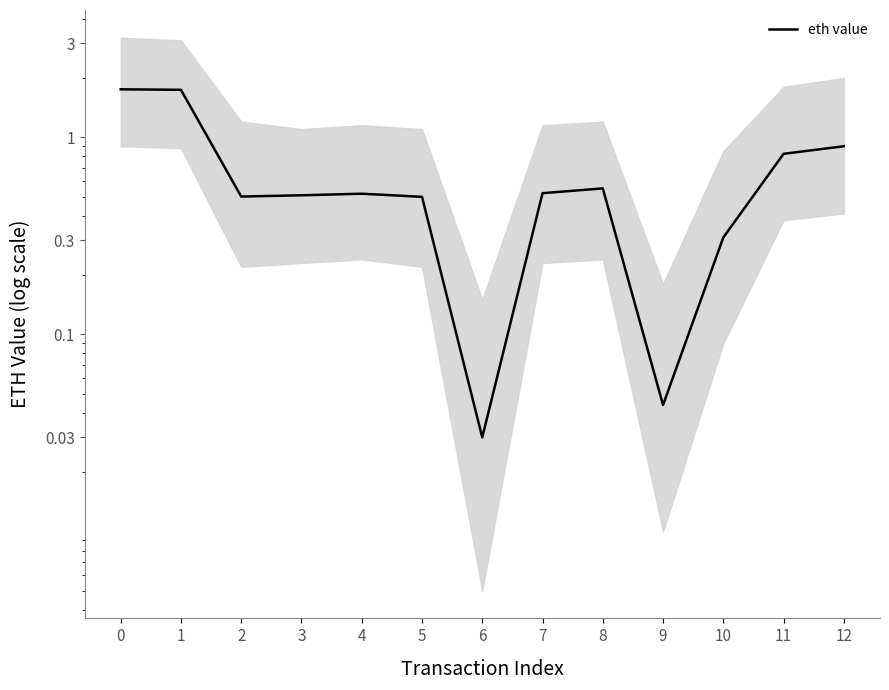

Reading left to right, transcribe all the data shown in this chart.

0=1.8	1=1.7	2=0.5	3=0.5	4=0.5	5=0.5	6=0.0	7=0.5	8=0.6	9=0.0	10=0.3	11=0.8	12=0.9